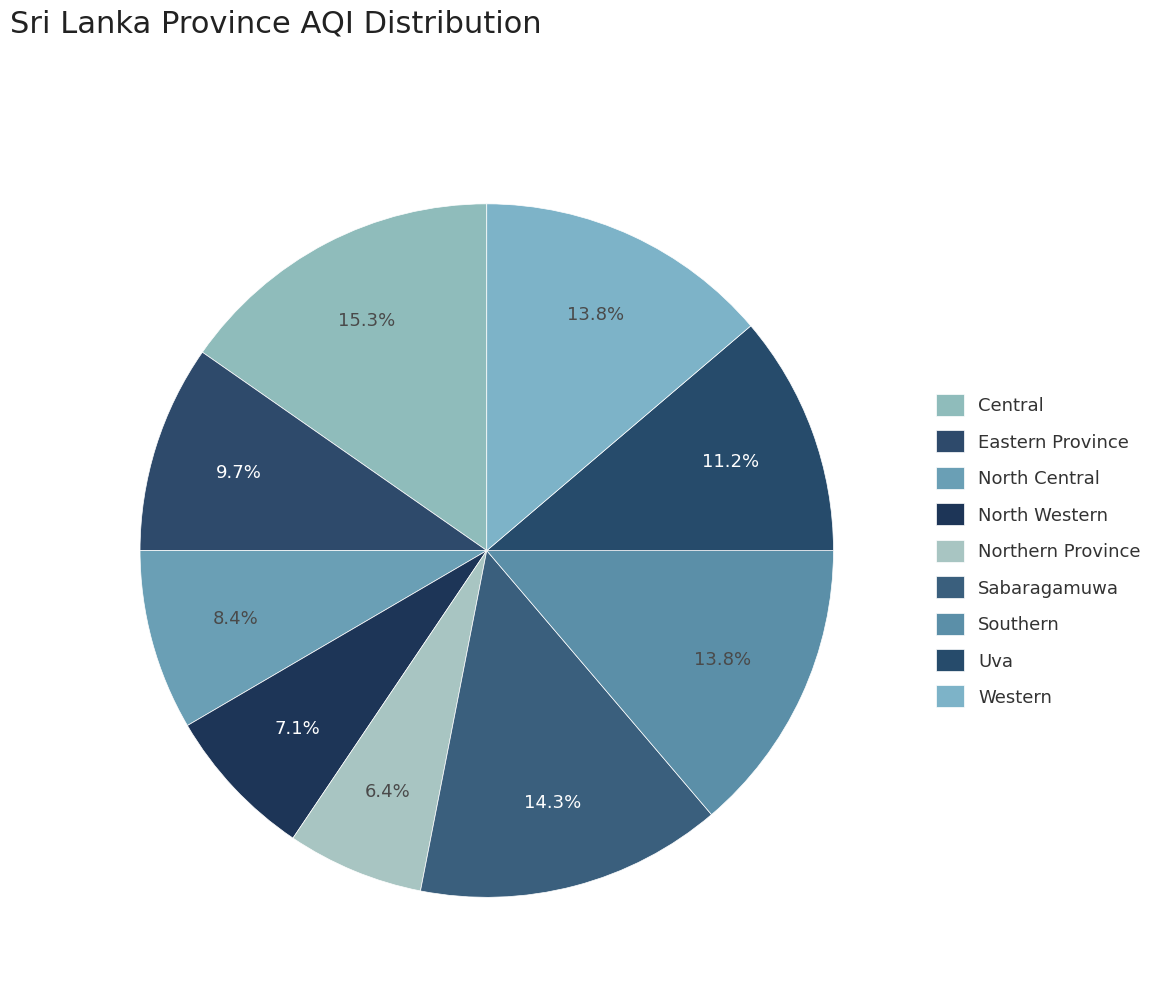

What is the smallest slice in the pie chart?

Northern Province